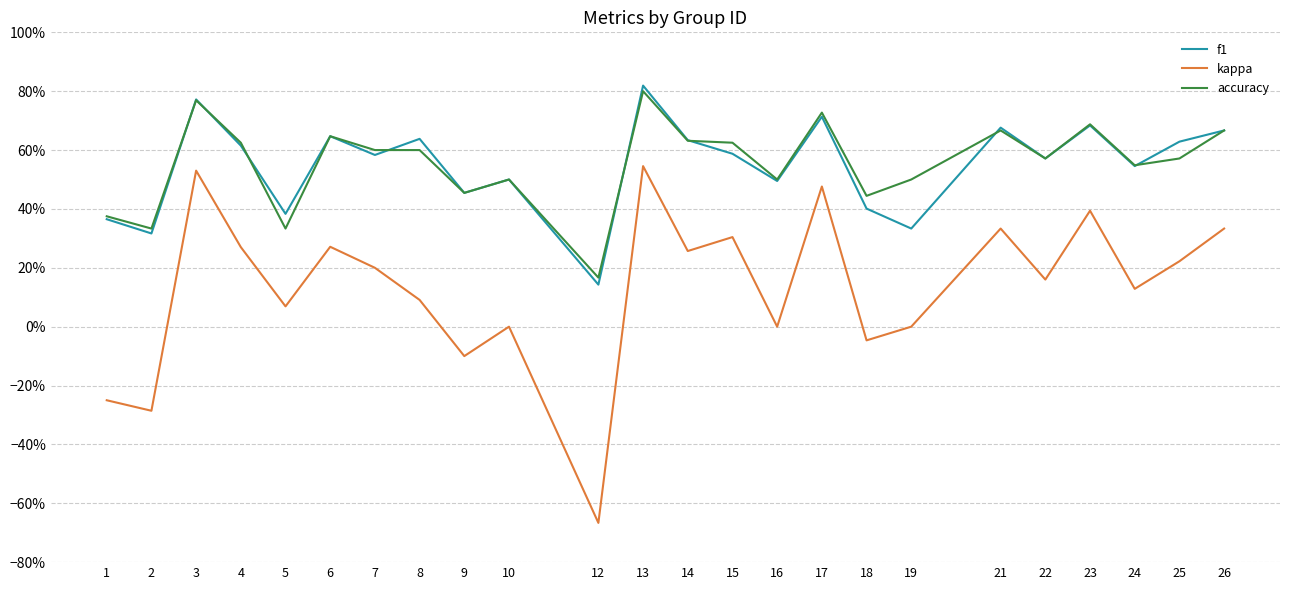

Which series has the widest spread of values?

kappa